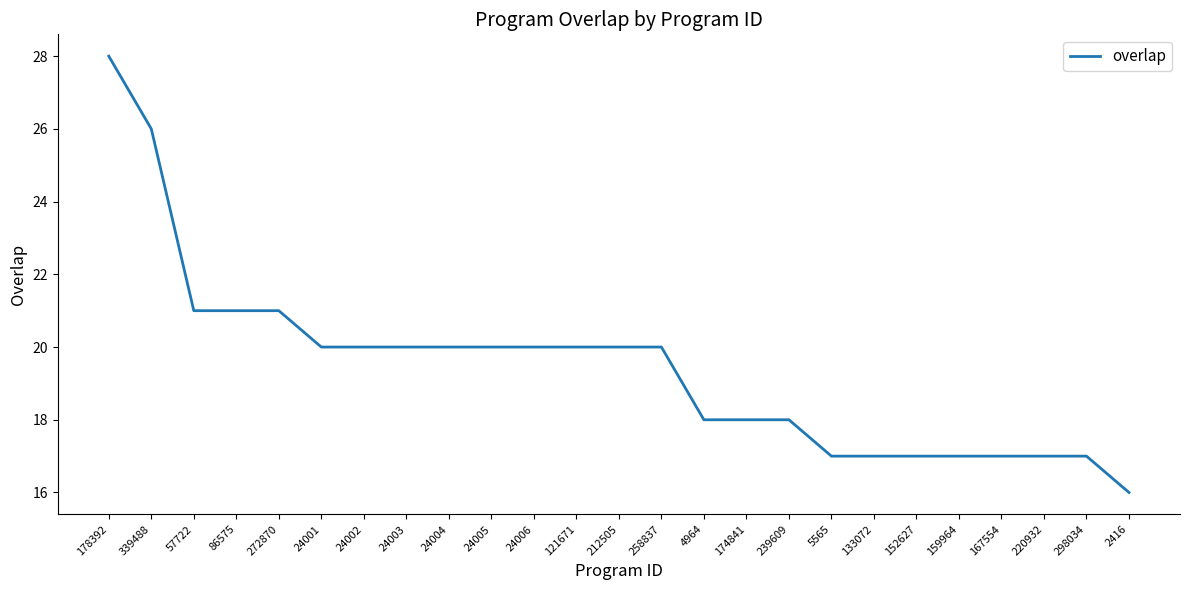

The chart shows a value of 22 at 2416. True or false?

False